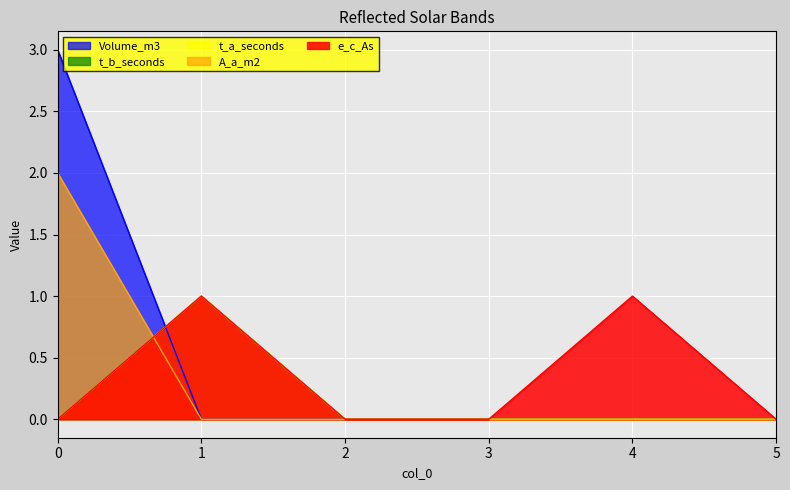

The Volume_m3 series shows 2 at 5. True or false?

False